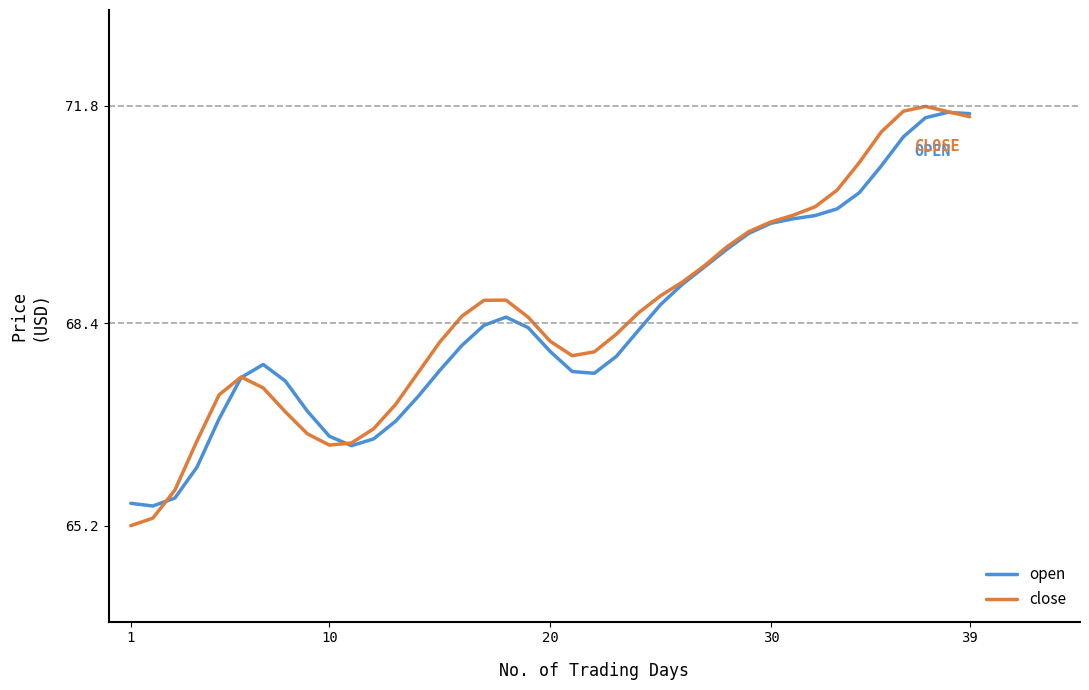

True or false: close and open intersect in this chart.

True